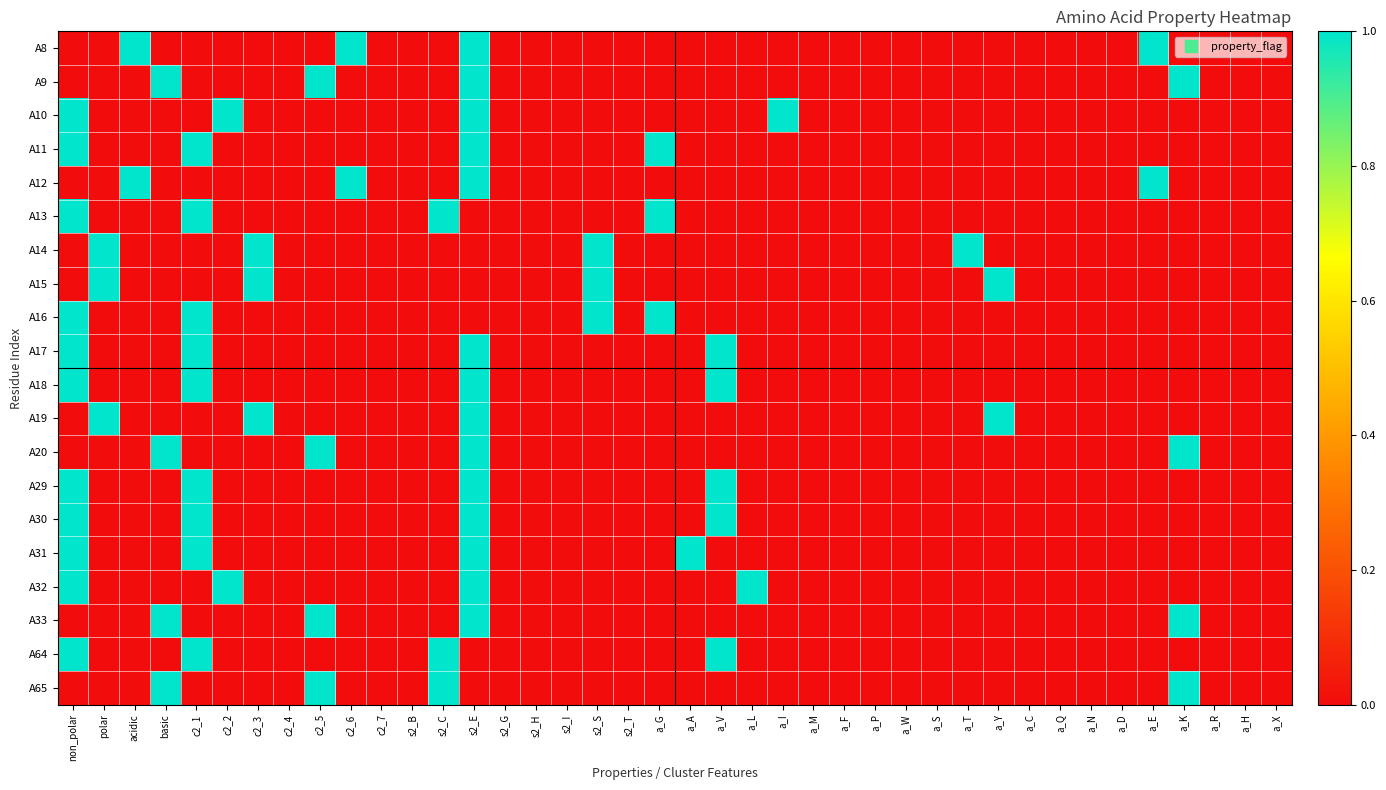

Reading left to right, transcribe all the data shown in this chart.

A8: non_polar=0	polar=0	acidic=1	basic=0	c2_1=0	c2_2=0	c2_3=0	c2_4=0	c2_5=0	c2_6=1	c2_7=0	s2_B=0	s2_C=0	s2_E=1	s2_G=0	s2_H=0	s2_I=0	s2_S=0	s2_T=0	a_G=0	a_A=0	a_V=0	a_L=0	a_I=0	a_M=0	a_F=0	a_P=0	a_W=0	a_S=0	a_T=0	a_Y=0	a_C=0	a_Q=0	a_N=0	a_D=0	a_E=1	a_K=0	a_R=0	a_H=0	a_X=0
A9: non_polar=0	polar=0	acidic=0	basic=1	c2_1=0	c2_2=0	c2_3=0	c2_4=0	c2_5=1	c2_6=0	c2_7=0	s2_B=0	s2_C=0	s2_E=1	s2_G=0	s2_H=0	s2_I=0	s2_S=0	s2_T=0	a_G=0	a_A=0	a_V=0	a_L=0	a_I=0	a_M=0	a_F=0	a_P=0	a_W=0	a_S=0	a_T=0	a_Y=0	a_C=0	a_Q=0	a_N=0	a_D=0	a_E=0	a_K=1	a_R=0	a_H=0	a_X=0
A10: non_polar=1	polar=0	acidic=0	basic=0	c2_1=0	c2_2=1	c2_3=0	c2_4=0	c2_5=0	c2_6=0	c2_7=0	s2_B=0	s2_C=0	s2_E=1	s2_G=0	s2_H=0	s2_I=0	s2_S=0	s2_T=0	a_G=0	a_A=0	a_V=0	a_L=0	a_I=1	a_M=0	a_F=0	a_P=0	a_W=0	a_S=0	a_T=0	a_Y=0	a_C=0	a_Q=0	a_N=0	a_D=0	a_E=0	a_K=0	a_R=0	a_H=0	a_X=0
A11: non_polar=1	polar=0	acidic=0	basic=0	c2_1=1	c2_2=0	c2_3=0	c2_4=0	c2_5=0	c2_6=0	c2_7=0	s2_B=0	s2_C=0	s2_E=1	s2_G=0	s2_H=0	s2_I=0	s2_S=0	s2_T=0	a_G=1	a_A=0	a_V=0	a_L=0	a_I=0	a_M=0	a_F=0	a_P=0	a_W=0	a_S=0	a_T=0	a_Y=0	a_C=0	a_Q=0	a_N=0	a_D=0	a_E=0	a_K=0	a_R=0	a_H=0	a_X=0
A12: non_polar=0	polar=0	acidic=1	basic=0	c2_1=0	c2_2=0	c2_3=0	c2_4=0	c2_5=0	c2_6=1	c2_7=0	s2_B=0	s2_C=0	s2_E=1	s2_G=0	s2_H=0	s2_I=0	s2_S=0	s2_T=0	a_G=0	a_A=0	a_V=0	a_L=0	a_I=0	a_M=0	a_F=0	a_P=0	a_W=0	a_S=0	a_T=0	a_Y=0	a_C=0	a_Q=0	a_N=0	a_D=0	a_E=1	a_K=0	a_R=0	a_H=0	a_X=0
A13: non_polar=1	polar=0	acidic=0	basic=0	c2_1=1	c2_2=0	c2_3=0	c2_4=0	c2_5=0	c2_6=0	c2_7=0	s2_B=0	s2_C=1	s2_E=0	s2_G=0	s2_H=0	s2_I=0	s2_S=0	s2_T=0	a_G=1	a_A=0	a_V=0	a_L=0	a_I=0	a_M=0	a_F=0	a_P=0	a_W=0	a_S=0	a_T=0	a_Y=0	a_C=0	a_Q=0	a_N=0	a_D=0	a_E=0	a_K=0	a_R=0	a_H=0	a_X=0
A14: non_polar=0	polar=1	acidic=0	basic=0	c2_1=0	c2_2=0	c2_3=1	c2_4=0	c2_5=0	c2_6=0	c2_7=0	s2_B=0	s2_C=0	s2_E=0	s2_G=0	s2_H=0	s2_I=0	s2_S=1	s2_T=0	a_G=0	a_A=0	a_V=0	a_L=0	a_I=0	a_M=0	a_F=0	a_P=0	a_W=0	a_S=0	a_T=1	a_Y=0	a_C=0	a_Q=0	a_N=0	a_D=0	a_E=0	a_K=0	a_R=0	a_H=0	a_X=0
A15: non_polar=0	polar=1	acidic=0	basic=0	c2_1=0	c2_2=0	c2_3=1	c2_4=0	c2_5=0	c2_6=0	c2_7=0	s2_B=0	s2_C=0	s2_E=0	s2_G=0	s2_H=0	s2_I=0	s2_S=1	s2_T=0	a_G=0	a_A=0	a_V=0	a_L=0	a_I=0	a_M=0	a_F=0	a_P=0	a_W=0	a_S=0	a_T=0	a_Y=1	a_C=0	a_Q=0	a_N=0	a_D=0	a_E=0	a_K=0	a_R=0	a_H=0	a_X=0
A16: non_polar=1	polar=0	acidic=0	basic=0	c2_1=1	c2_2=0	c2_3=0	c2_4=0	c2_5=0	c2_6=0	c2_7=0	s2_B=0	s2_C=0	s2_E=0	s2_G=0	s2_H=0	s2_I=0	s2_S=1	s2_T=0	a_G=1	a_A=0	a_V=0	a_L=0	a_I=0	a_M=0	a_F=0	a_P=0	a_W=0	a_S=0	a_T=0	a_Y=0	a_C=0	a_Q=0	a_N=0	a_D=0	a_E=0	a_K=0	a_R=0	a_H=0	a_X=0
A17: non_polar=1	polar=0	acidic=0	basic=0	c2_1=1	c2_2=0	c2_3=0	c2_4=0	c2_5=0	c2_6=0	c2_7=0	s2_B=0	s2_C=0	s2_E=1	s2_G=0	s2_H=0	s2_I=0	s2_S=0	s2_T=0	a_G=0	a_A=0	a_V=1	a_L=0	a_I=0	a_M=0	a_F=0	a_P=0	a_W=0	a_S=0	a_T=0	a_Y=0	a_C=0	a_Q=0	a_N=0	a_D=0	a_E=0	a_K=0	a_R=0	a_H=0	a_X=0
A18: non_polar=1	polar=0	acidic=0	basic=0	c2_1=1	c2_2=0	c2_3=0	c2_4=0	c2_5=0	c2_6=0	c2_7=0	s2_B=0	s2_C=0	s2_E=1	s2_G=0	s2_H=0	s2_I=0	s2_S=0	s2_T=0	a_G=0	a_A=0	a_V=1	a_L=0	a_I=0	a_M=0	a_F=0	a_P=0	a_W=0	a_S=0	a_T=0	a_Y=0	a_C=0	a_Q=0	a_N=0	a_D=0	a_E=0	a_K=0	a_R=0	a_H=0	a_X=0
A19: non_polar=0	polar=1	acidic=0	basic=0	c2_1=0	c2_2=0	c2_3=1	c2_4=0	c2_5=0	c2_6=0	c2_7=0	s2_B=0	s2_C=0	s2_E=1	s2_G=0	s2_H=0	s2_I=0	s2_S=0	s2_T=0	a_G=0	a_A=0	a_V=0	a_L=0	a_I=0	a_M=0	a_F=0	a_P=0	a_W=0	a_S=0	a_T=0	a_Y=1	a_C=0	a_Q=0	a_N=0	a_D=0	a_E=0	a_K=0	a_R=0	a_H=0	a_X=0
A20: non_polar=0	polar=0	acidic=0	basic=1	c2_1=0	c2_2=0	c2_3=0	c2_4=0	c2_5=1	c2_6=0	c2_7=0	s2_B=0	s2_C=0	s2_E=1	s2_G=0	s2_H=0	s2_I=0	s2_S=0	s2_T=0	a_G=0	a_A=0	a_V=0	a_L=0	a_I=0	a_M=0	a_F=0	a_P=0	a_W=0	a_S=0	a_T=0	a_Y=0	a_C=0	a_Q=0	a_N=0	a_D=0	a_E=0	a_K=1	a_R=0	a_H=0	a_X=0
A29: non_polar=1	polar=0	acidic=0	basic=0	c2_1=1	c2_2=0	c2_3=0	c2_4=0	c2_5=0	c2_6=0	c2_7=0	s2_B=0	s2_C=0	s2_E=1	s2_G=0	s2_H=0	s2_I=0	s2_S=0	s2_T=0	a_G=0	a_A=0	a_V=1	a_L=0	a_I=0	a_M=0	a_F=0	a_P=0	a_W=0	a_S=0	a_T=0	a_Y=0	a_C=0	a_Q=0	a_N=0	a_D=0	a_E=0	a_K=0	a_R=0	a_H=0	a_X=0
A30: non_polar=1	polar=0	acidic=0	basic=0	c2_1=1	c2_2=0	c2_3=0	c2_4=0	c2_5=0	c2_6=0	c2_7=0	s2_B=0	s2_C=0	s2_E=1	s2_G=0	s2_H=0	s2_I=0	s2_S=0	s2_T=0	a_G=0	a_A=0	a_V=1	a_L=0	a_I=0	a_M=0	a_F=0	a_P=0	a_W=0	a_S=0	a_T=0	a_Y=0	a_C=0	a_Q=0	a_N=0	a_D=0	a_E=0	a_K=0	a_R=0	a_H=0	a_X=0
A31: non_polar=1	polar=0	acidic=0	basic=0	c2_1=1	c2_2=0	c2_3=0	c2_4=0	c2_5=0	c2_6=0	c2_7=0	s2_B=0	s2_C=0	s2_E=1	s2_G=0	s2_H=0	s2_I=0	s2_S=0	s2_T=0	a_G=0	a_A=1	a_V=0	a_L=0	a_I=0	a_M=0	a_F=0	a_P=0	a_W=0	a_S=0	a_T=0	a_Y=0	a_C=0	a_Q=0	a_N=0	a_D=0	a_E=0	a_K=0	a_R=0	a_H=0	a_X=0
A32: non_polar=1	polar=0	acidic=0	basic=0	c2_1=0	c2_2=1	c2_3=0	c2_4=0	c2_5=0	c2_6=0	c2_7=0	s2_B=0	s2_C=0	s2_E=1	s2_G=0	s2_H=0	s2_I=0	s2_S=0	s2_T=0	a_G=0	a_A=0	a_V=0	a_L=1	a_I=0	a_M=0	a_F=0	a_P=0	a_W=0	a_S=0	a_T=0	a_Y=0	a_C=0	a_Q=0	a_N=0	a_D=0	a_E=0	a_K=0	a_R=0	a_H=0	a_X=0
A33: non_polar=0	polar=0	acidic=0	basic=1	c2_1=0	c2_2=0	c2_3=0	c2_4=0	c2_5=1	c2_6=0	c2_7=0	s2_B=0	s2_C=0	s2_E=1	s2_G=0	s2_H=0	s2_I=0	s2_S=0	s2_T=0	a_G=0	a_A=0	a_V=0	a_L=0	a_I=0	a_M=0	a_F=0	a_P=0	a_W=0	a_S=0	a_T=0	a_Y=0	a_C=0	a_Q=0	a_N=0	a_D=0	a_E=0	a_K=1	a_R=0	a_H=0	a_X=0
A64: non_polar=1	polar=0	acidic=0	basic=0	c2_1=1	c2_2=0	c2_3=0	c2_4=0	c2_5=0	c2_6=0	c2_7=0	s2_B=0	s2_C=1	s2_E=0	s2_G=0	s2_H=0	s2_I=0	s2_S=0	s2_T=0	a_G=0	a_A=0	a_V=1	a_L=0	a_I=0	a_M=0	a_F=0	a_P=0	a_W=0	a_S=0	a_T=0	a_Y=0	a_C=0	a_Q=0	a_N=0	a_D=0	a_E=0	a_K=0	a_R=0	a_H=0	a_X=0
A65: non_polar=0	polar=0	acidic=0	basic=1	c2_1=0	c2_2=0	c2_3=0	c2_4=0	c2_5=1	c2_6=0	c2_7=0	s2_B=0	s2_C=1	s2_E=0	s2_G=0	s2_H=0	s2_I=0	s2_S=0	s2_T=0	a_G=0	a_A=0	a_V=0	a_L=0	a_I=0	a_M=0	a_F=0	a_P=0	a_W=0	a_S=0	a_T=0	a_Y=0	a_C=0	a_Q=0	a_N=0	a_D=0	a_E=0	a_K=1	a_R=0	a_H=0	a_X=0